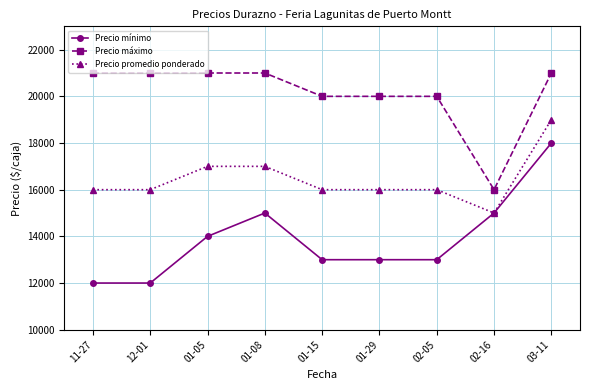

Which series has the largest range (max minus min)?

Precio mínimo